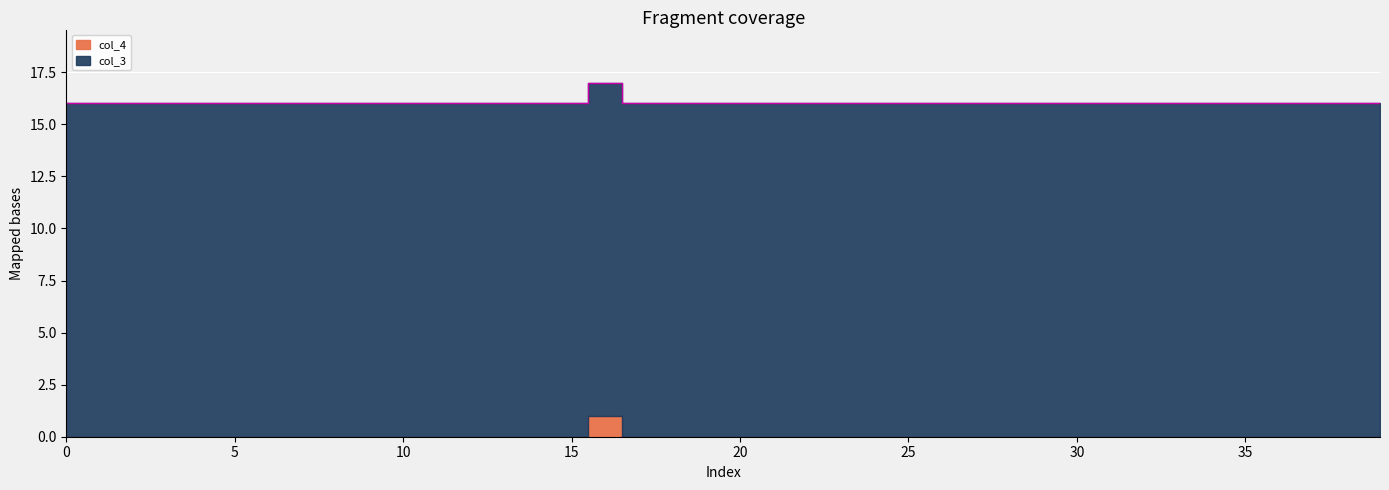

How many points are higher than both their immediate neighbors (excluding endpoints)?

1